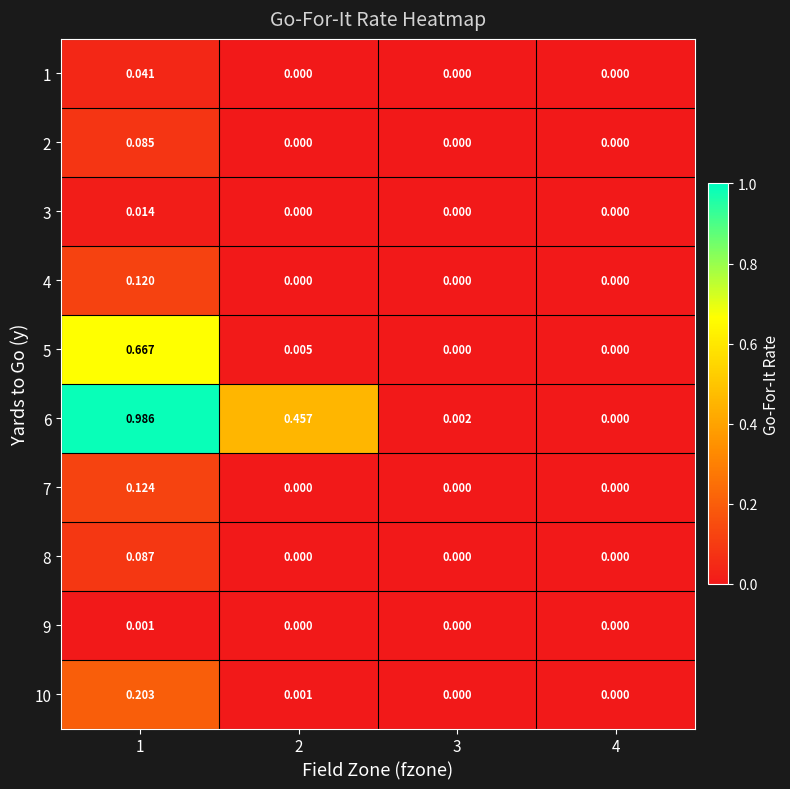

Which series has the widest spread of values?

6